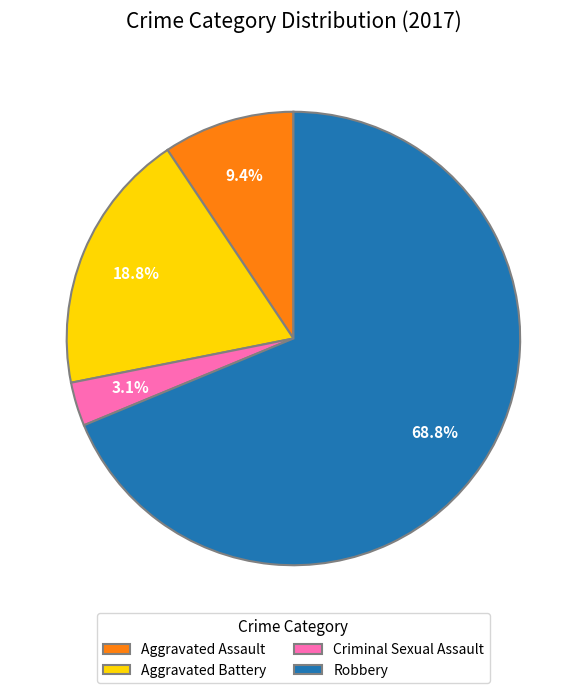

Which category has the smallest portion of the pie?

Criminal Sexual Assault